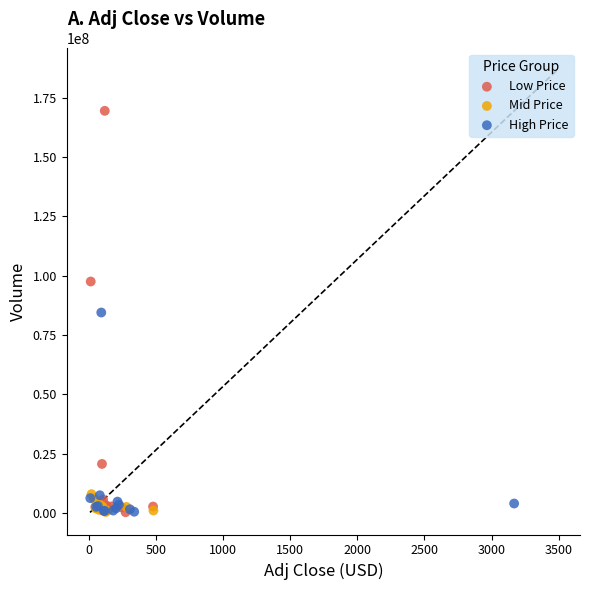

Which series has the widest spread of Y values?

Low Price